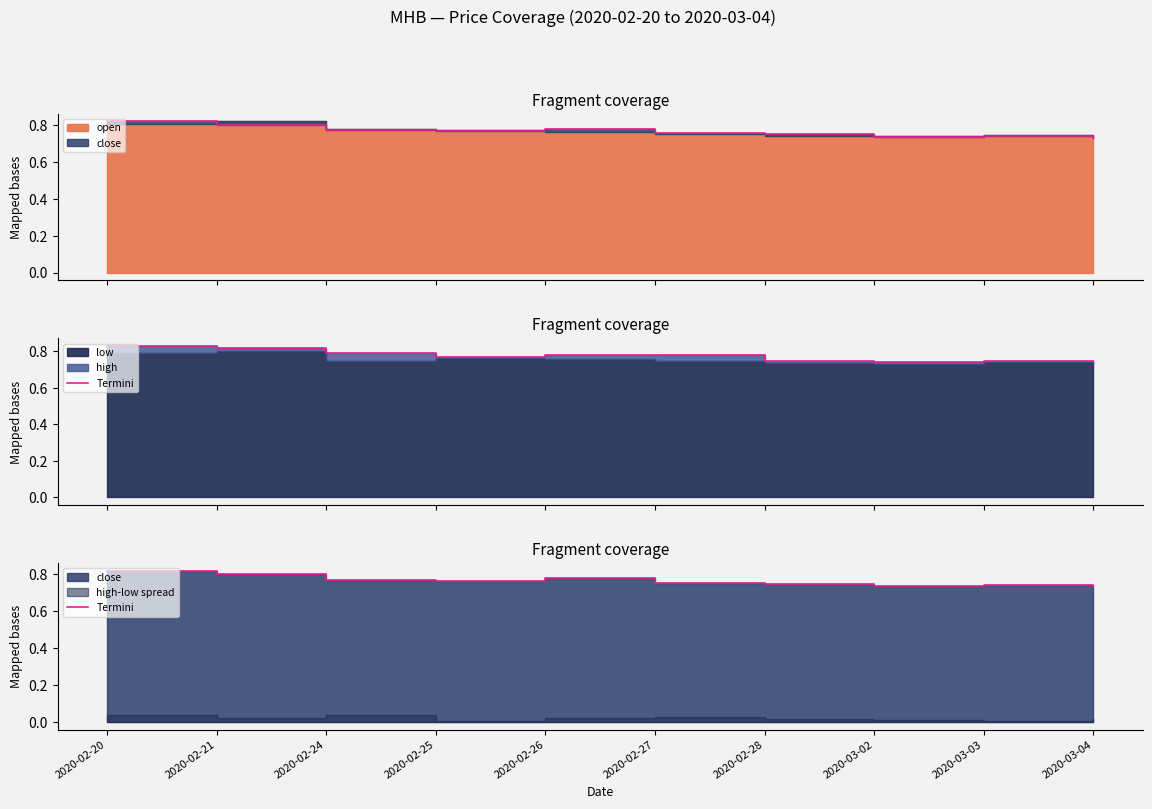

The chart shows a value of 1.1 at 2020-02-20. True or false?

False